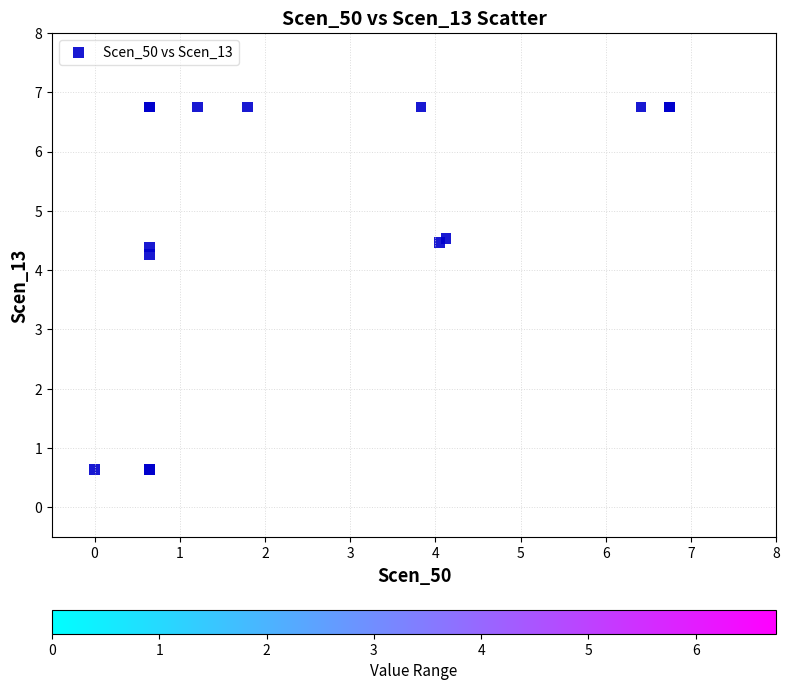

What Y value in the scatter plot is closest to 3?

4.3